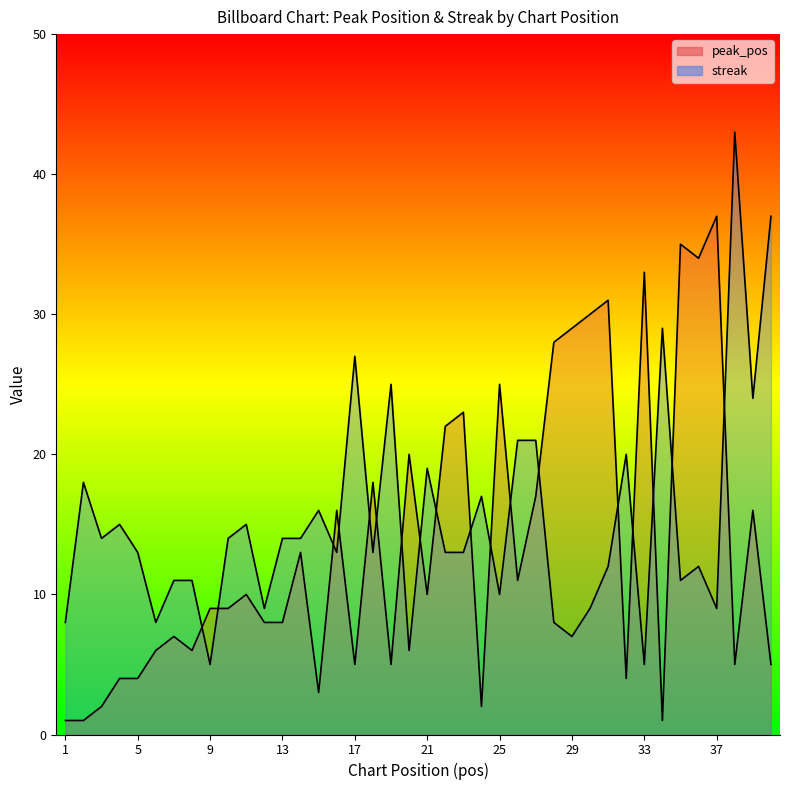

Reading left to right, list all the values displayed in this chart.

peak_pos: 1=1	2=1	3=2	4=4	5=4	6=6	7=7	8=6	9=9	10=9	11=10	12=8	13=8	14=13	15=3	16=16	17=5	18=18	19=5	20=20	21=10	22=22	23=23	24=2	25=25	26=11	27=17	28=28	29=29	30=30	31=31	32=4	33=33	34=1	35=35	36=34	37=37	38=5	39=16	40=5
streak: 1=8	2=18	3=14	4=15	5=13	6=8	7=11	8=11	9=5	10=14	11=15	12=9	13=14	14=14	15=16	16=13	17=27	18=13	19=25	20=6	21=19	22=13	23=13	24=17	25=10	26=21	27=21	28=8	29=7	30=9	31=12	32=20	33=5	34=29	35=11	36=12	37=9	38=43	39=24	40=37